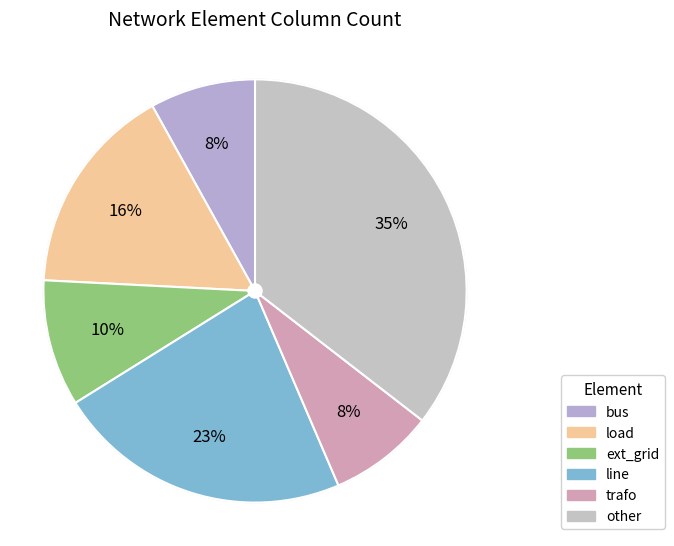

Do other and load together represent more than half of the pie?

Yes